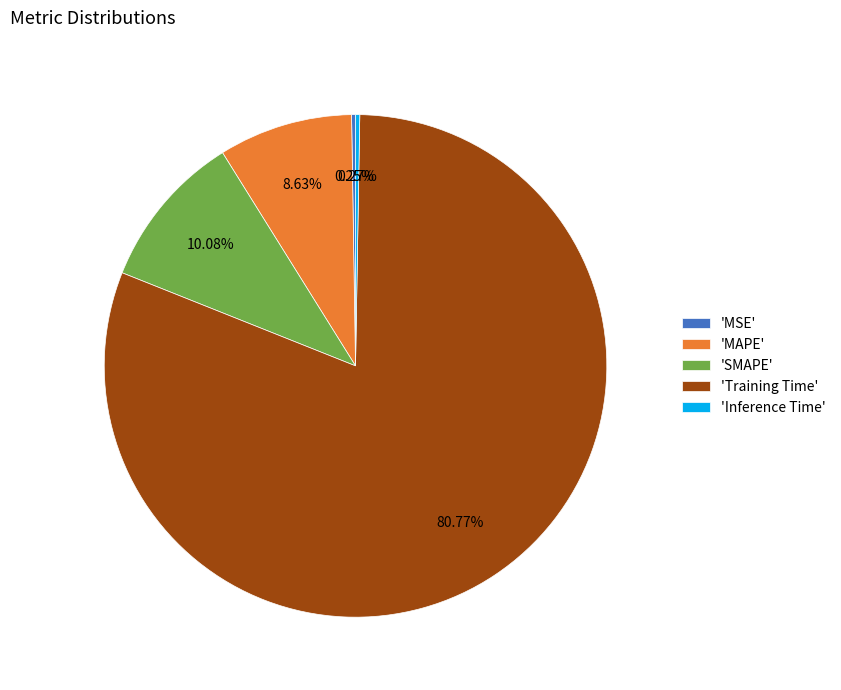

Do 'MAPE' and 'Training Time' together represent more than half of the pie?

Yes